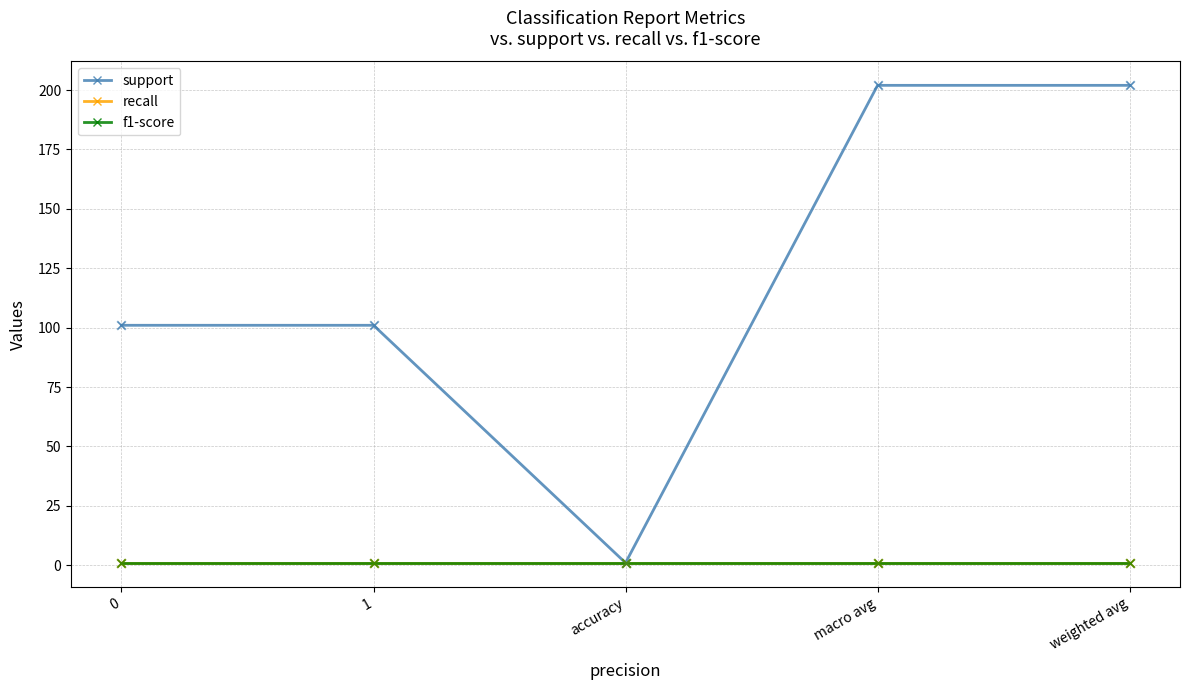

Does the chart have visible grid lines?

Yes